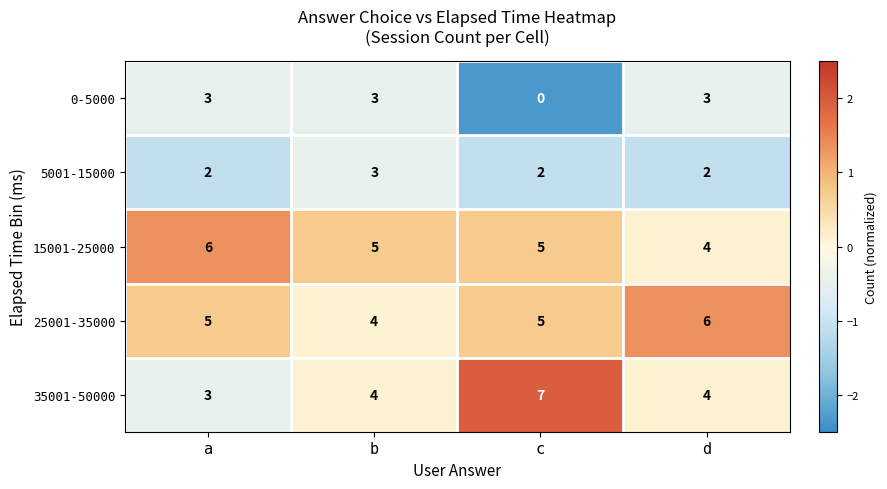

Count the 25001-35000 values in the range 5 to 6.

3